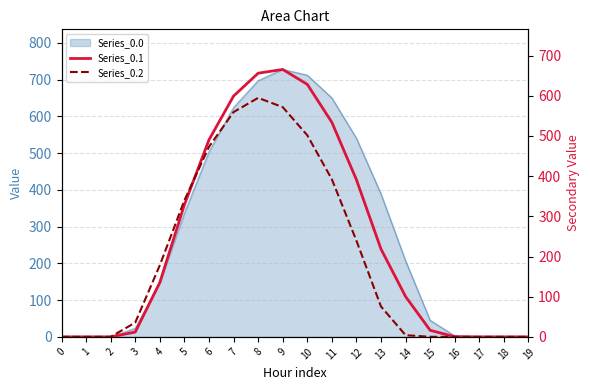

After their last crossing, which series has the higher values: Series_0.2 or Series_0.1?

Series_0.1